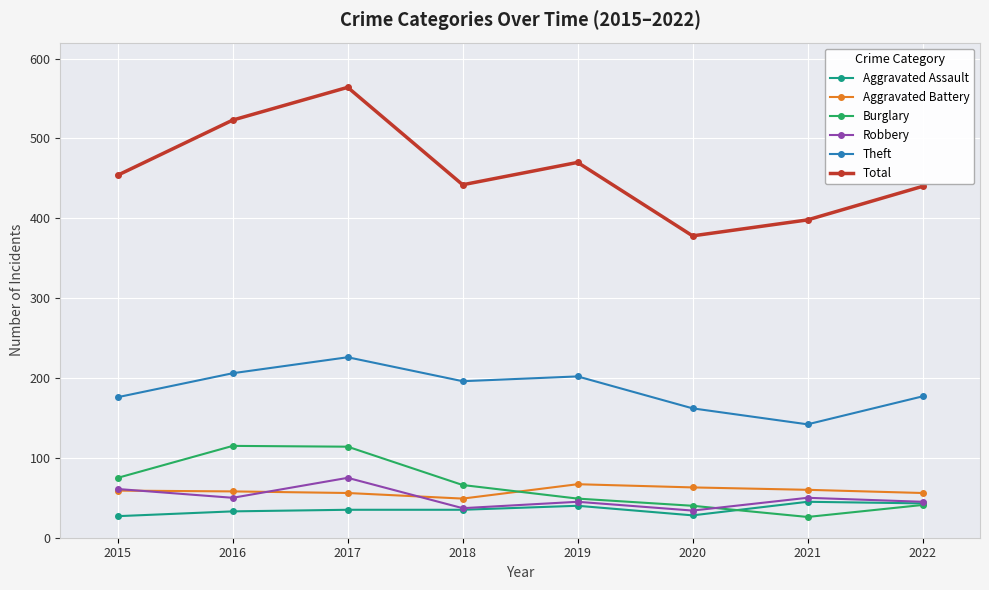

How many categories are shown in the chart?

8